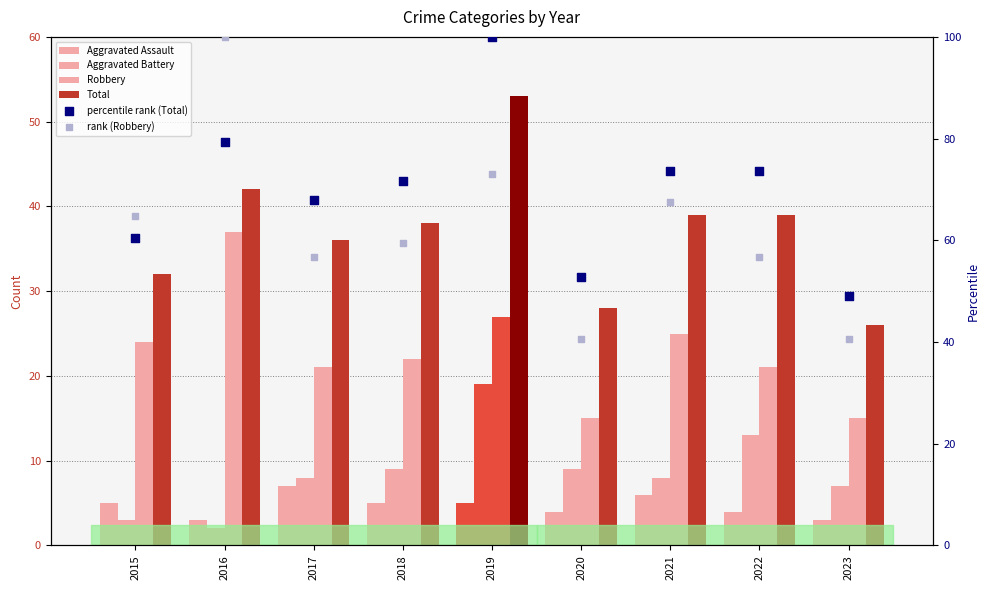

What are all the series names shown in the legend?

Aggravated Assault, Aggravated Battery, Robbery, Total, percentile rank (Total), rank (Robbery)